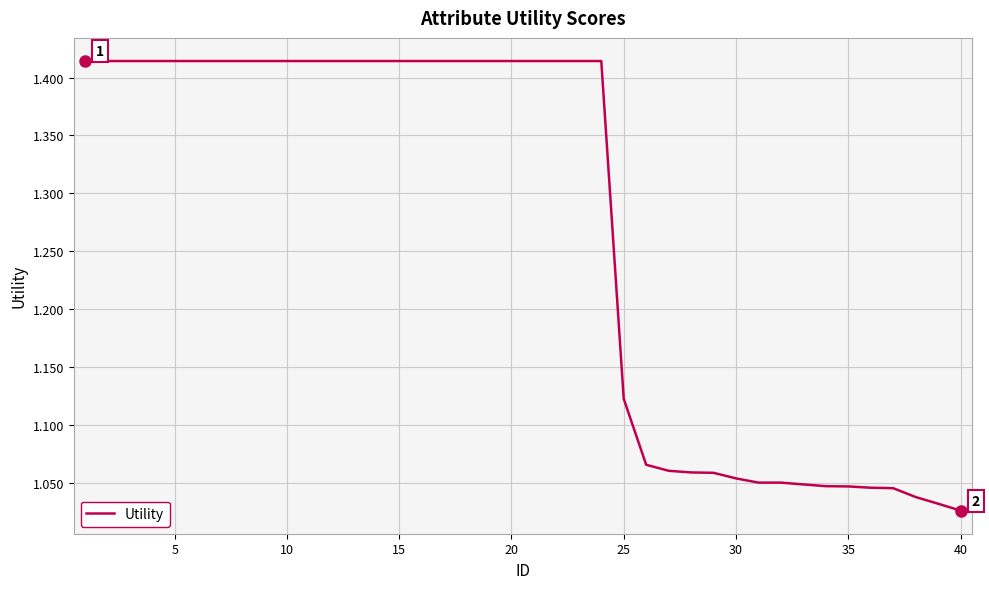

What is the difference between the maximum and minimum values?

0.4